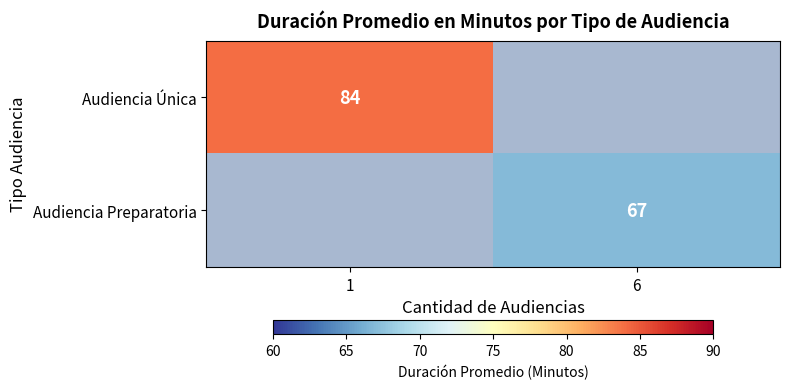

True or false: Audiencia Única has a value of 132 at 1.

False